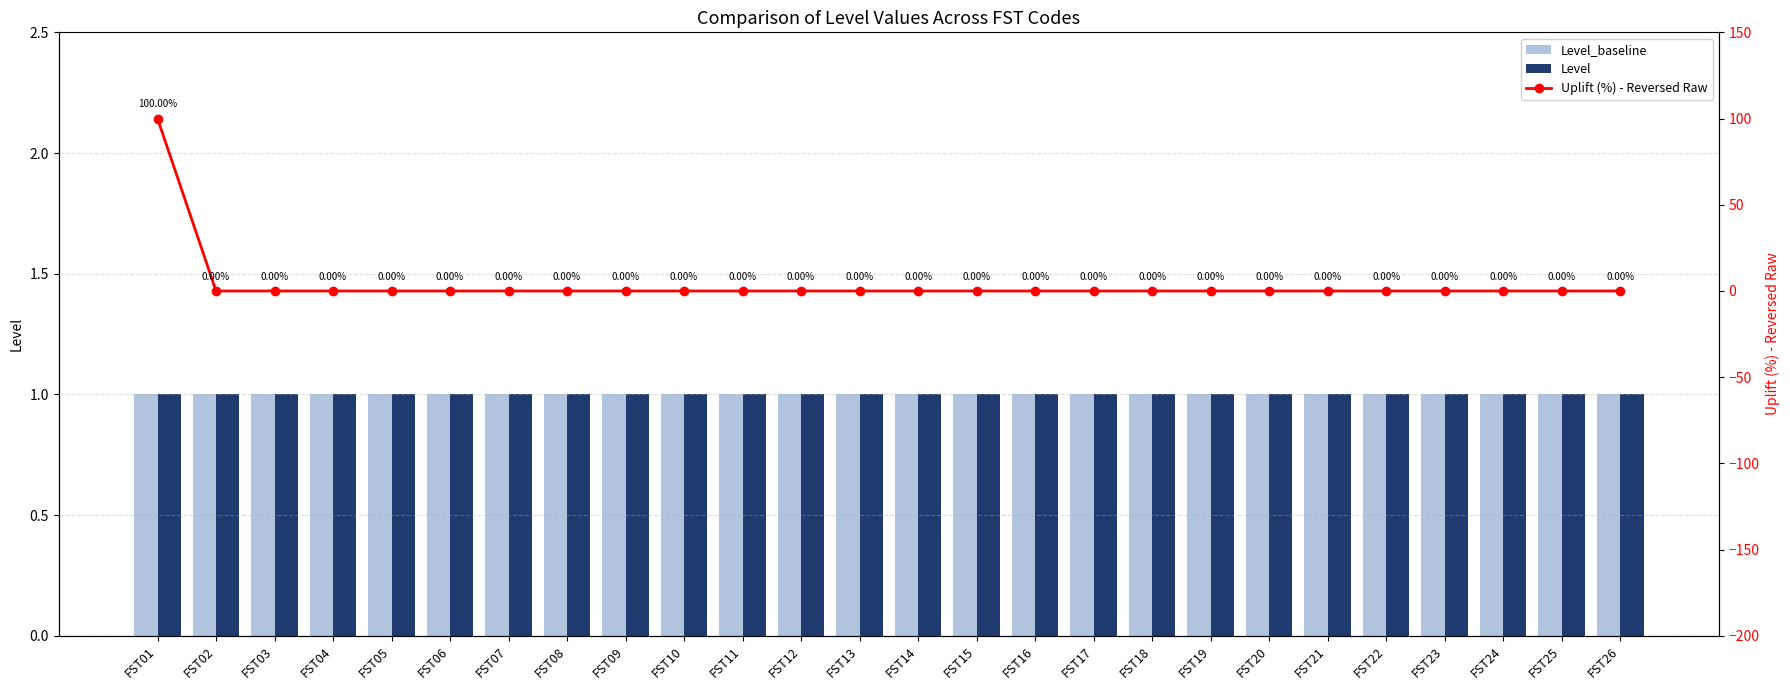

At which category does the chart reach its minimum across all series?

FST02